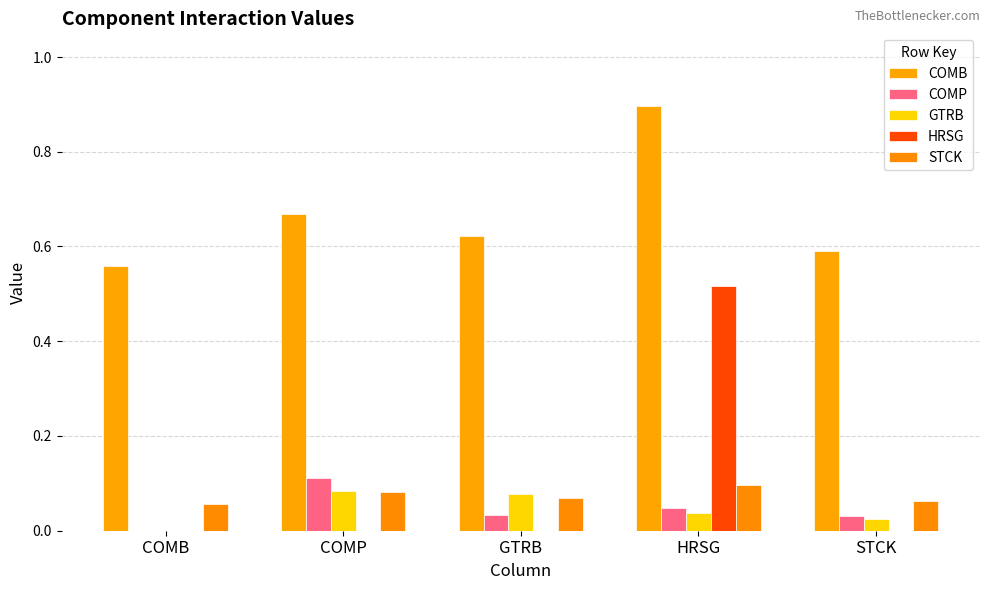

What is the label of the 1st bar from the right?

STCK